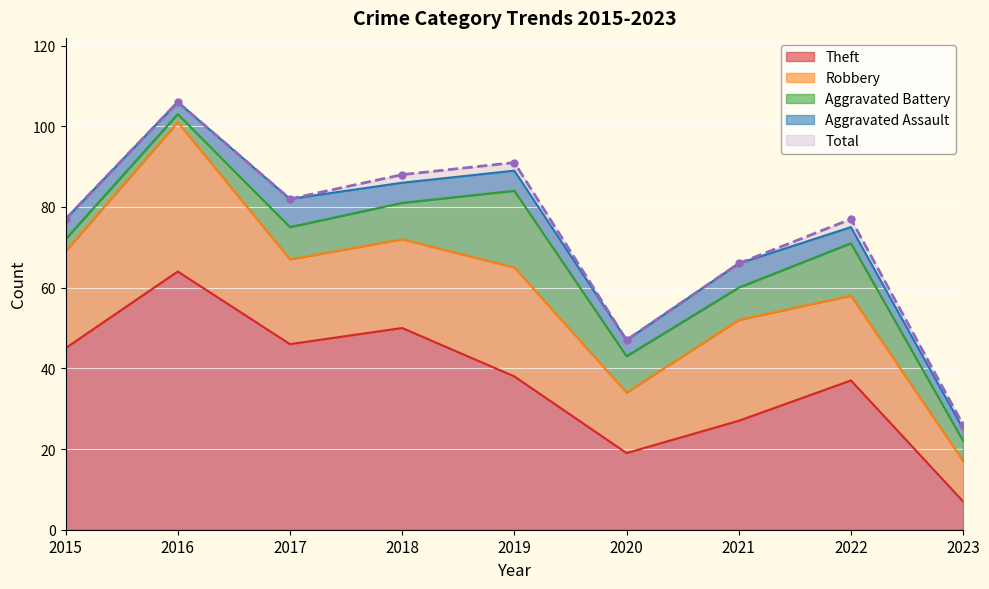

How many lines are shown in the chart?

5